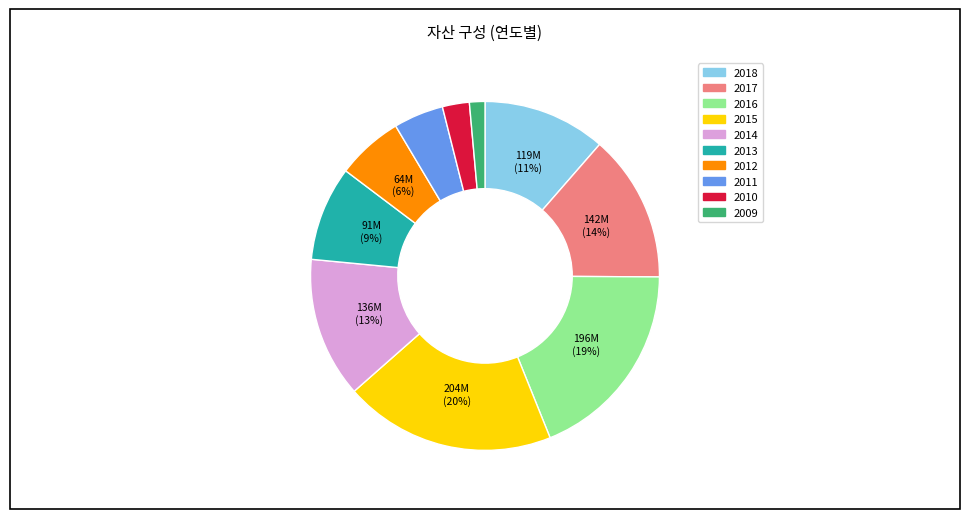

What is the largest slice in the pie chart?

2015